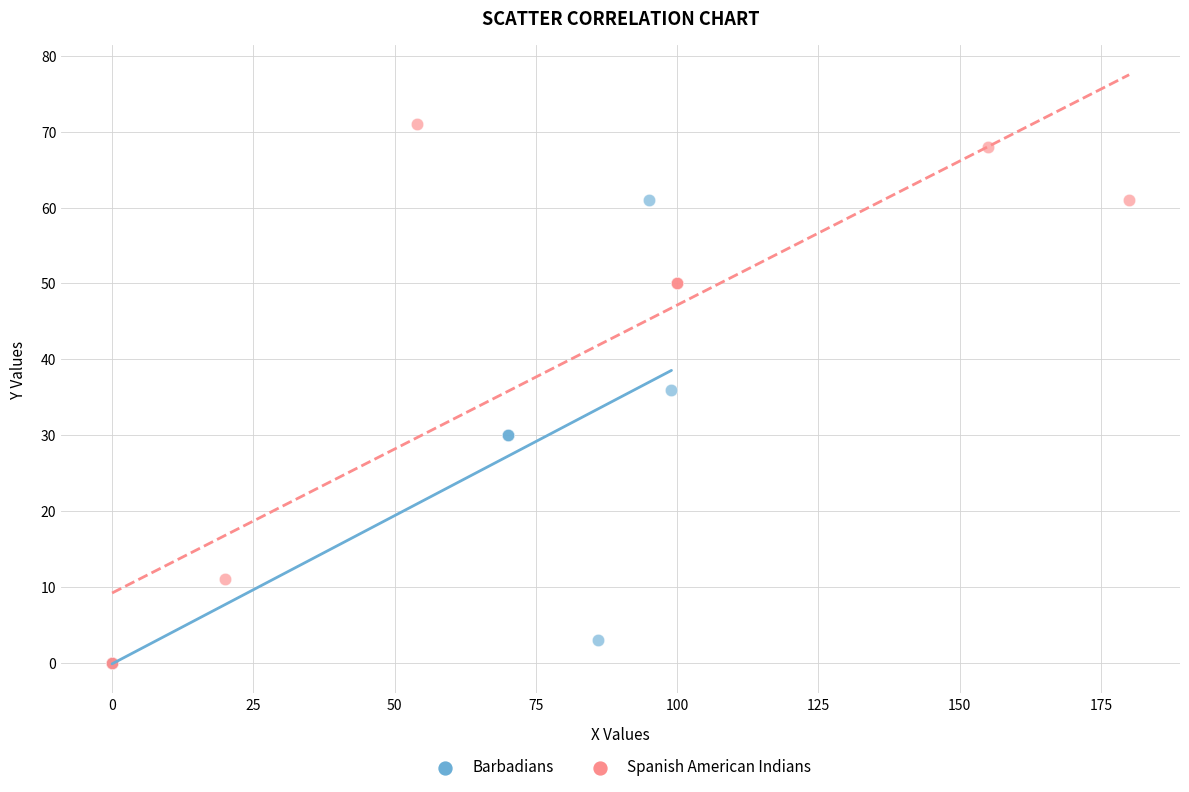

Which series reaches the maximum Y coordinate?

Spanish American Indians